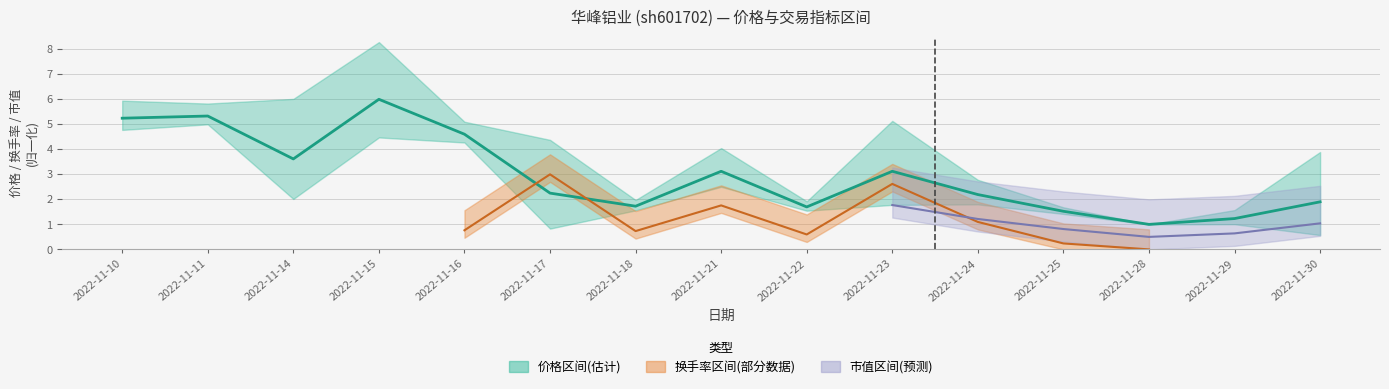

What is the smallest value displayed?

1.0